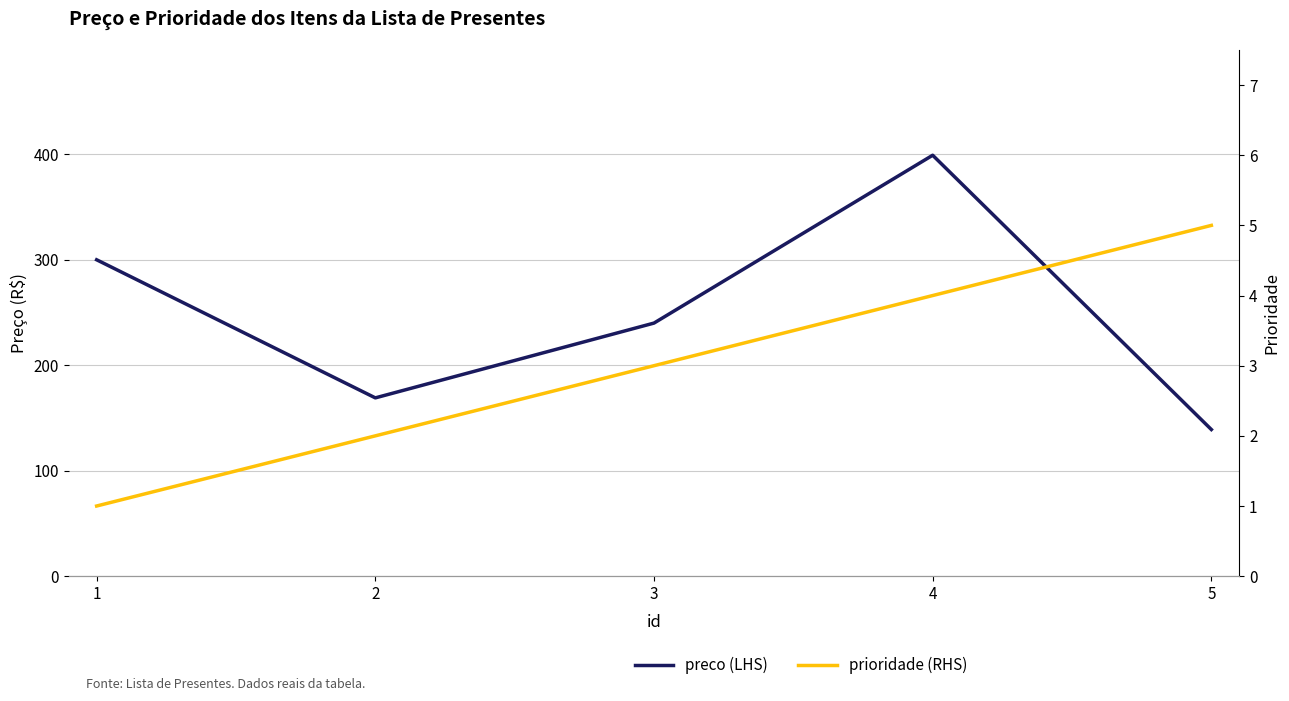

Reading left to right, extract all data points from this chart.

preco (LHS): 1=299.9	2=169.0	3=239.9	4=399.0	5=139.0
prioridade (RHS): 1=1.0	2=2.0	3=3.0	4=4.0	5=5.0